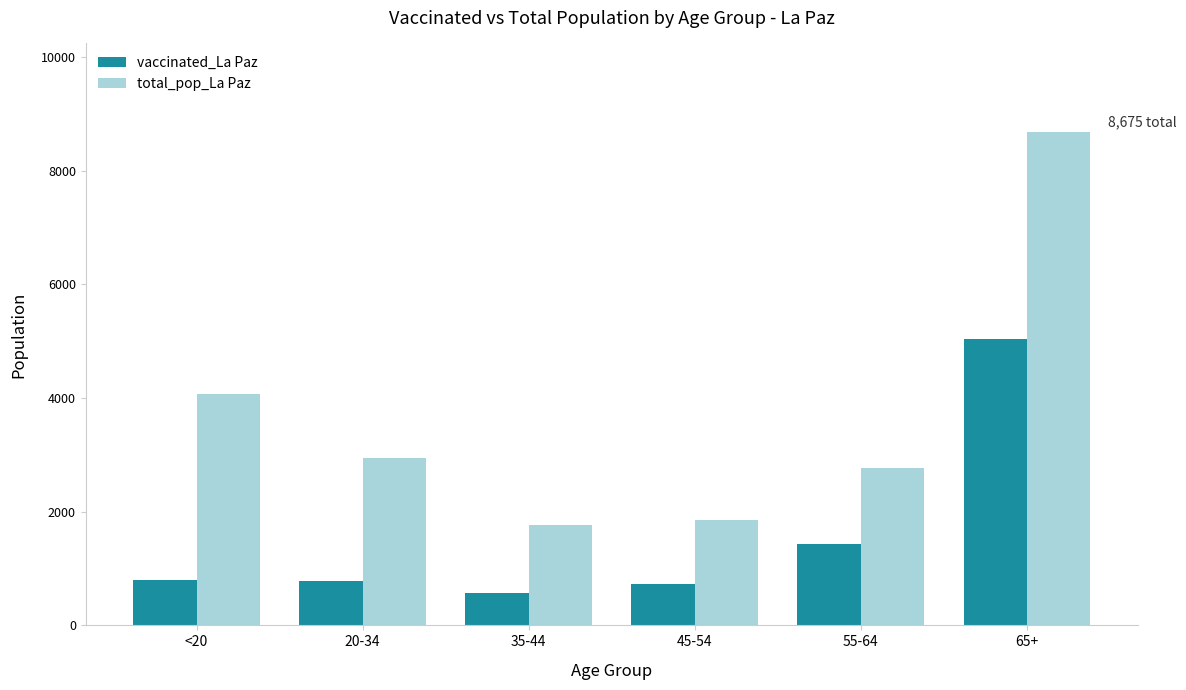

What is the label of the 2nd bar from the left?

20-34